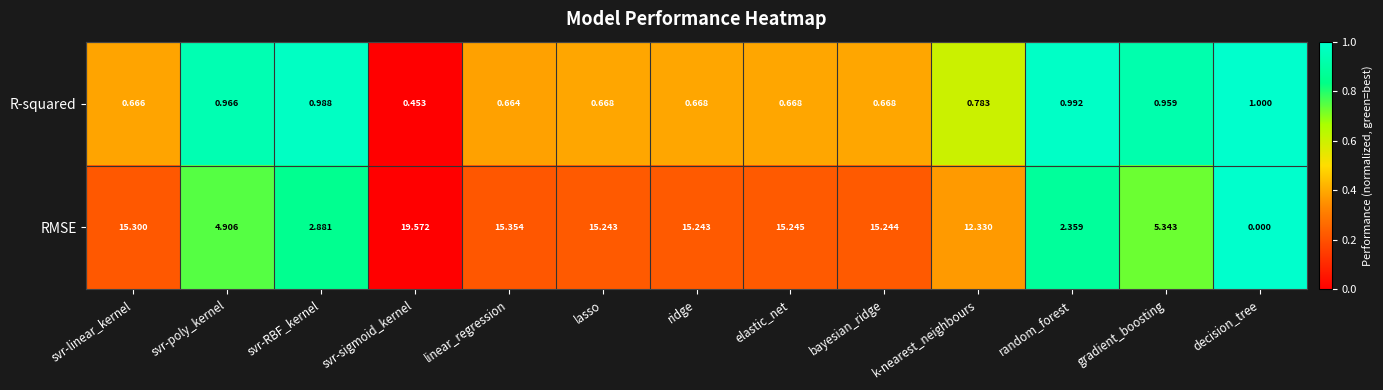

What is the spread (max minus min) of values at svr-poly_kernel?

3.9